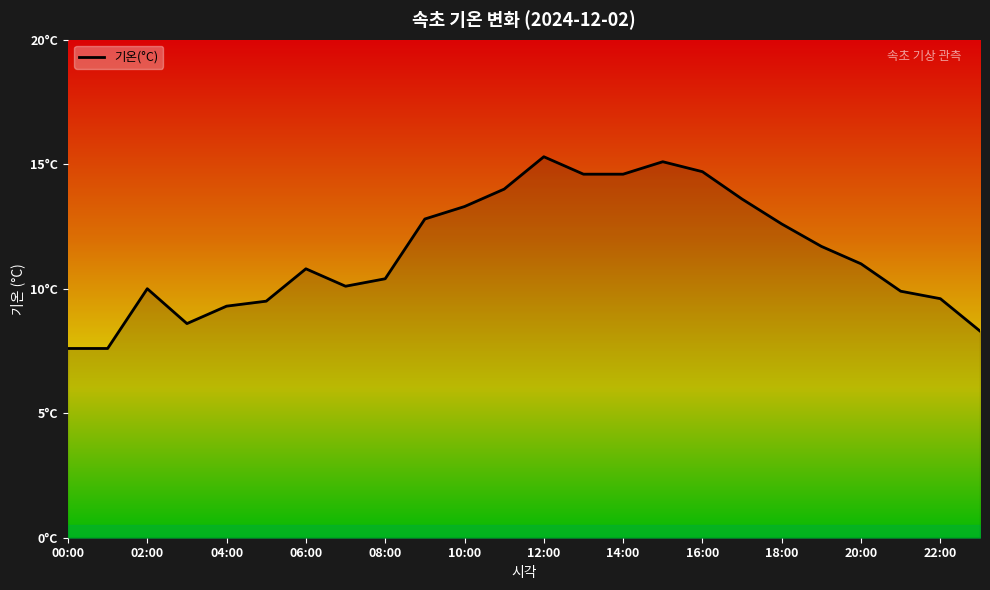

Is this an area chart (filled region under the line)?

Yes